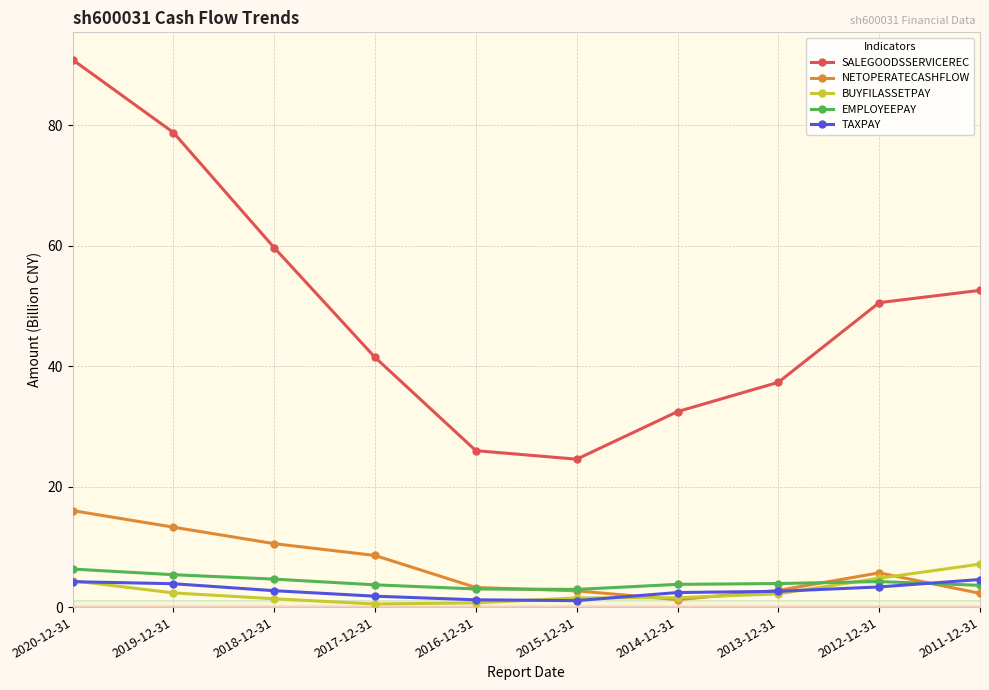

What is the label of the 10th point from the left?

2011-12-31